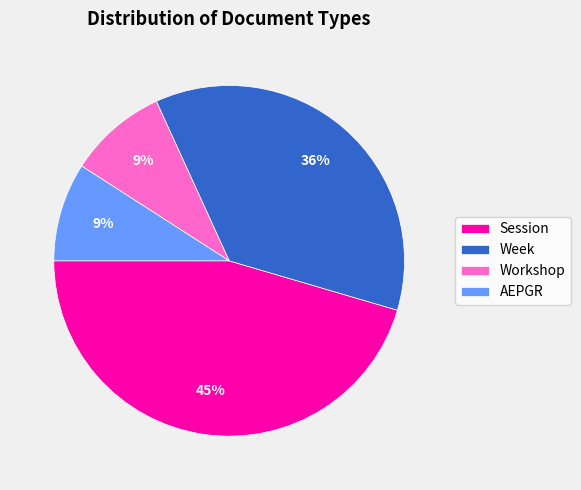

To the nearest percent, what percentage of the pie is Week?

36%